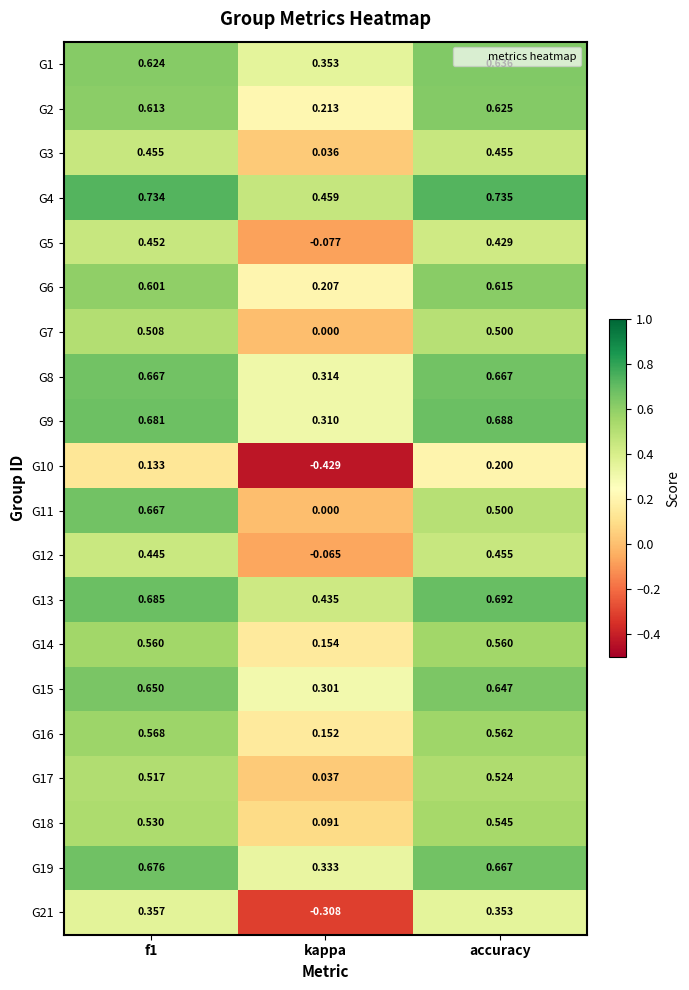

Is the value of G2 at f1 greater than the value of G16 at accuracy?

Yes